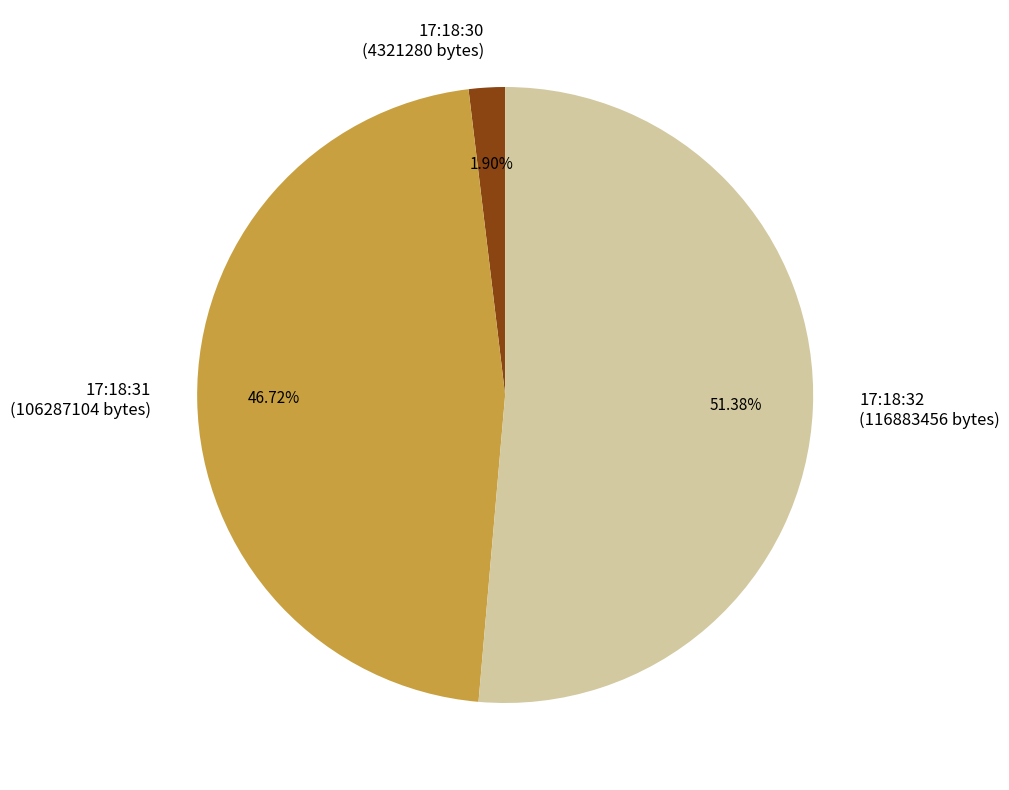

To the nearest percent, what is the difference between the largest and smallest slice percentages?

49%